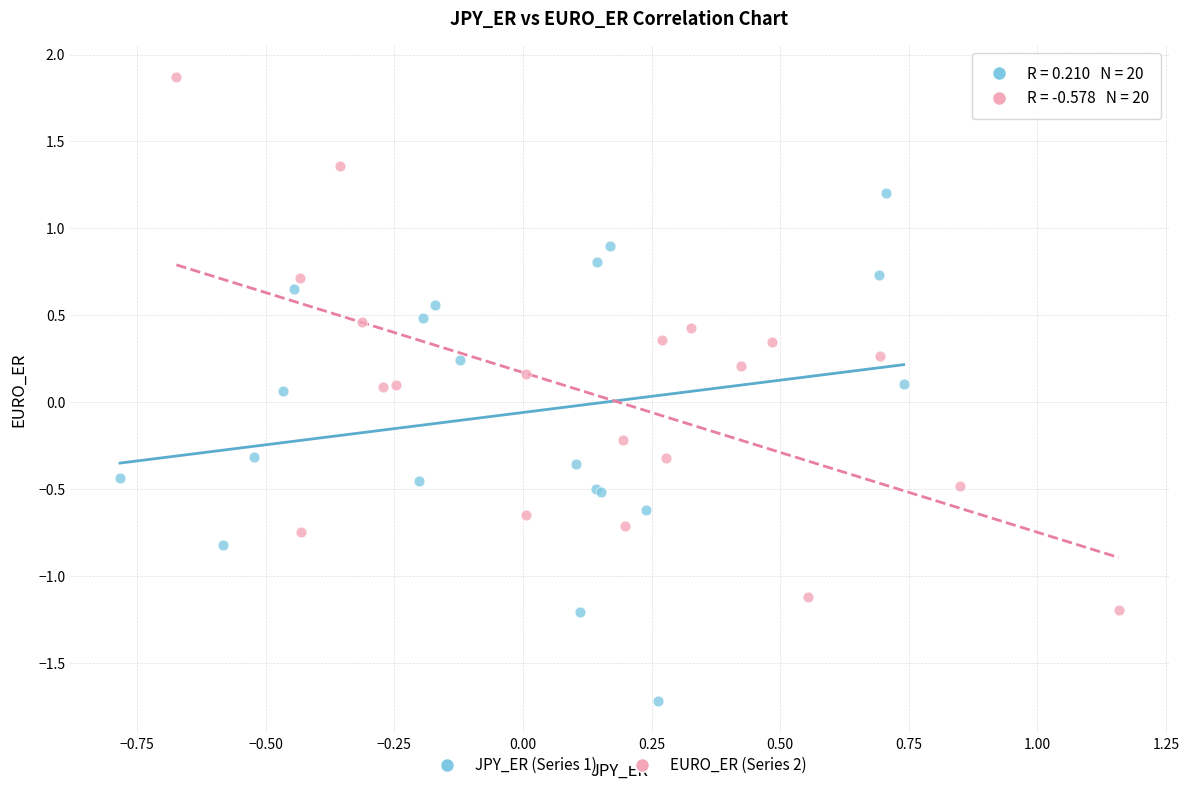

Which series contains the highest Y value?

EURO_ER (Series 2)